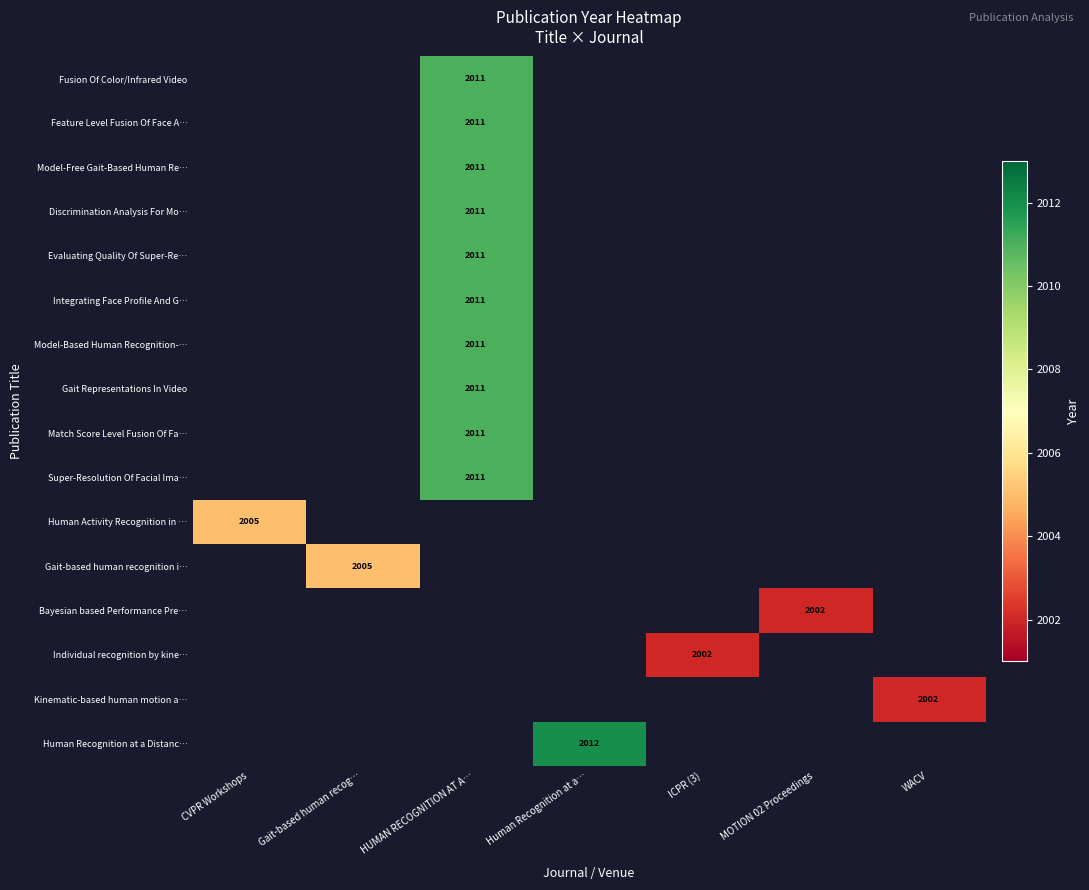

Is it true that Integrating Face Profile And G… equals 488 at HUMAN RECOGNITION AT A…?

False